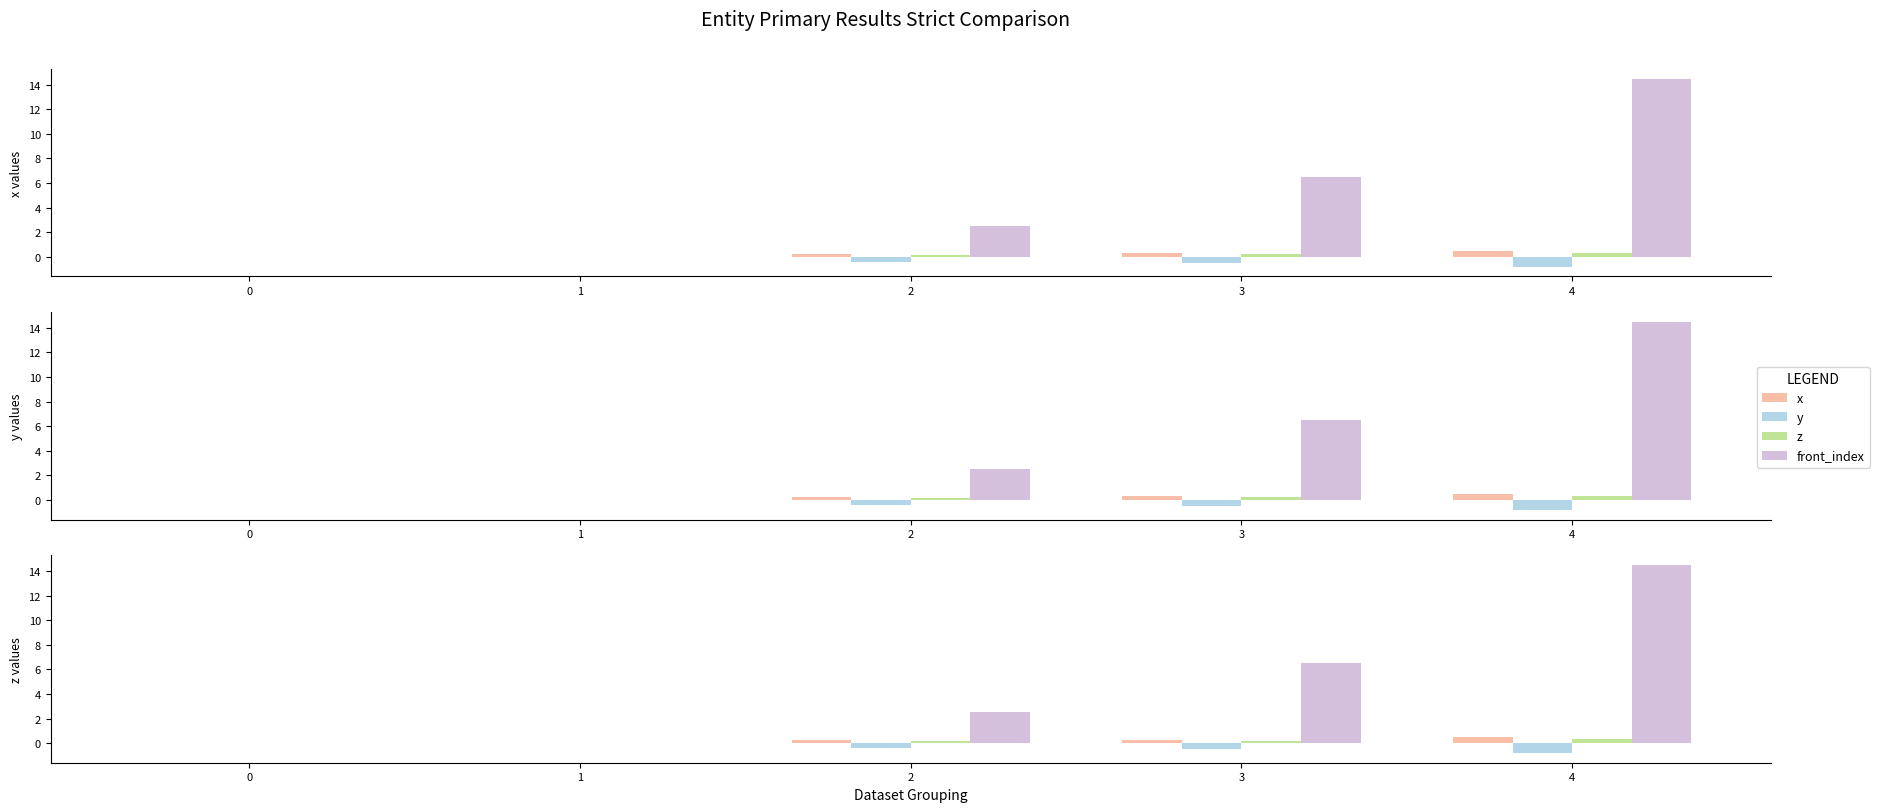

What is the sum of all y values?

-1.7